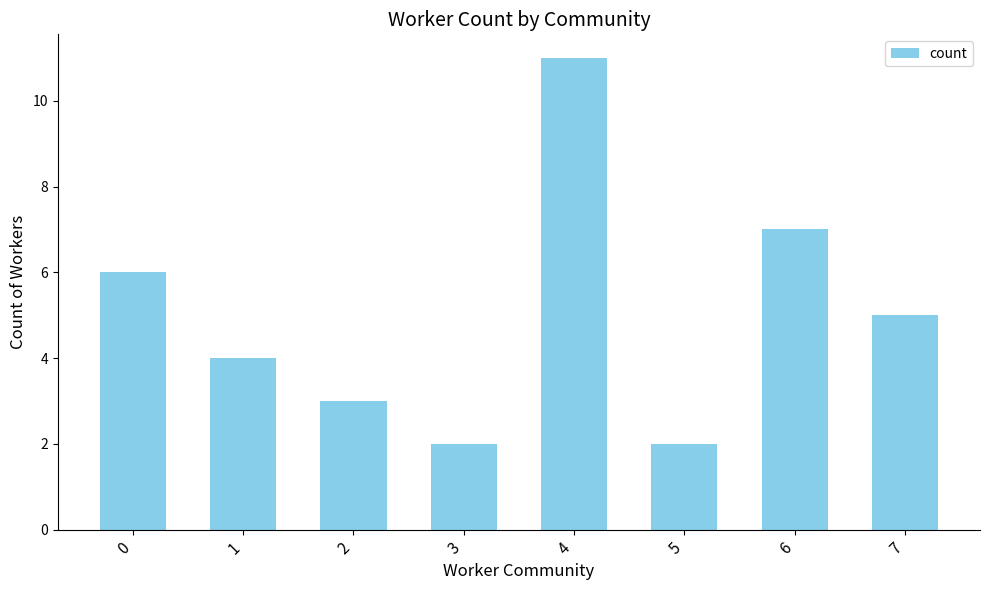

Does the chart contain stacked bars?

No